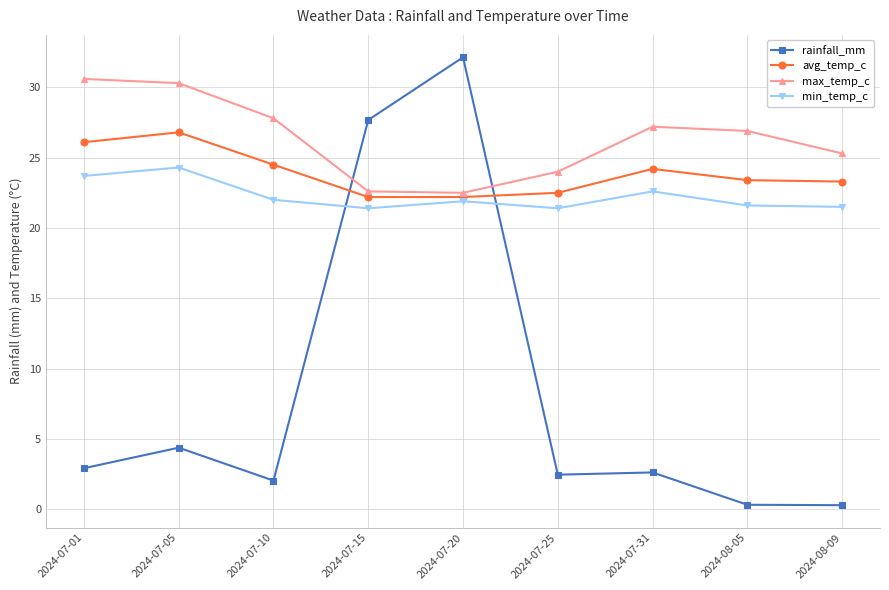

What is the difference between the second highest and minimum values in the min_temp_c series?

2.3